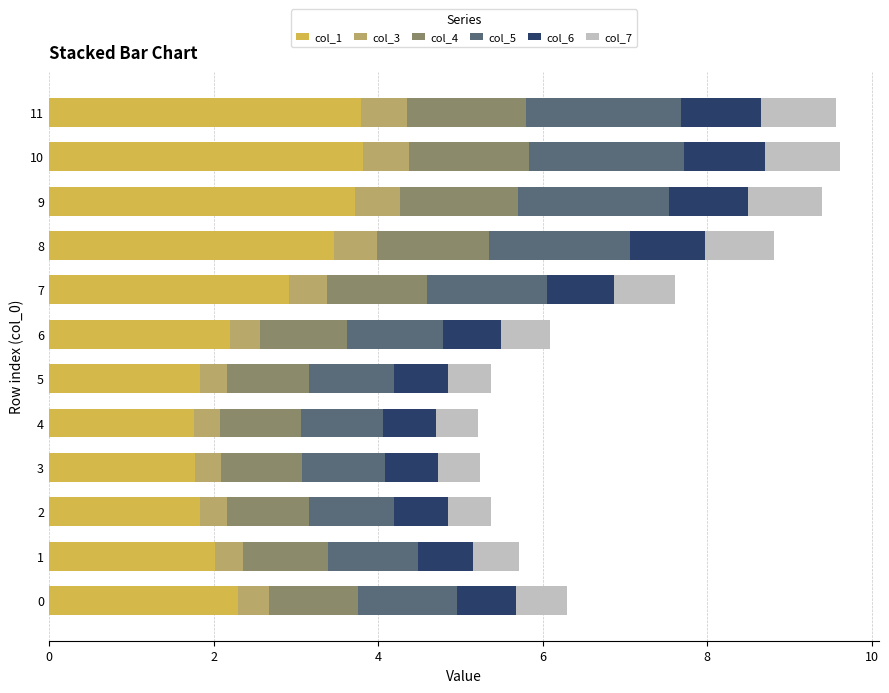

What is the maximum value for col_1?

3.8